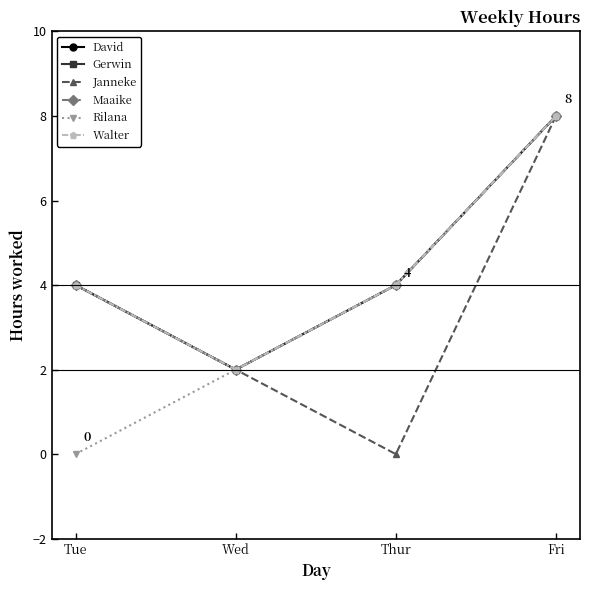

Is it true that Rilana equals 8 at Fri?

True